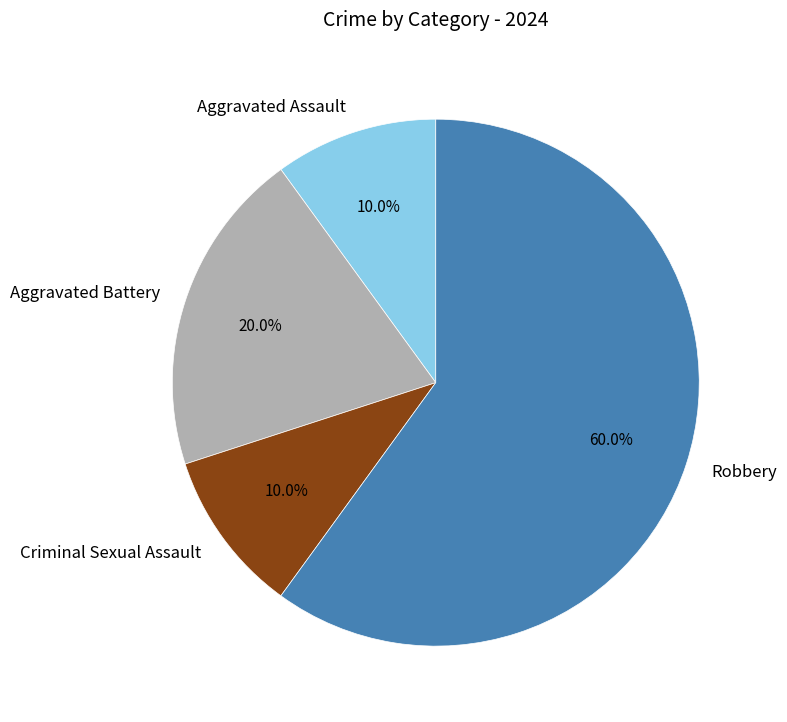

What percentage is NOT represented by Aggravated Battery?

80.0%